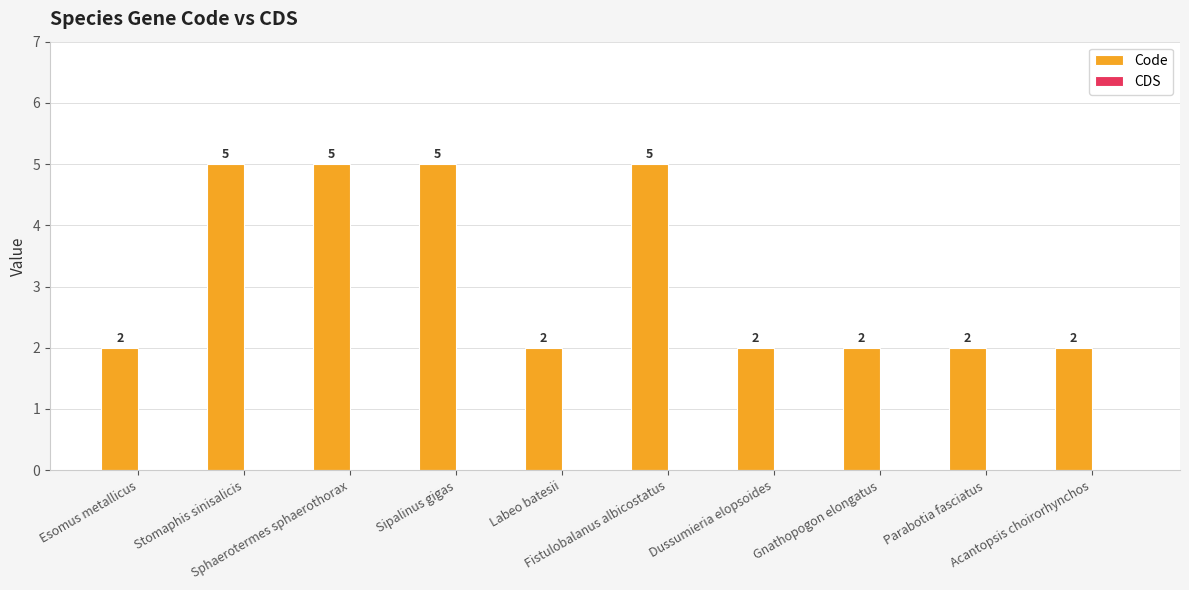

What is the sum of all values?

32